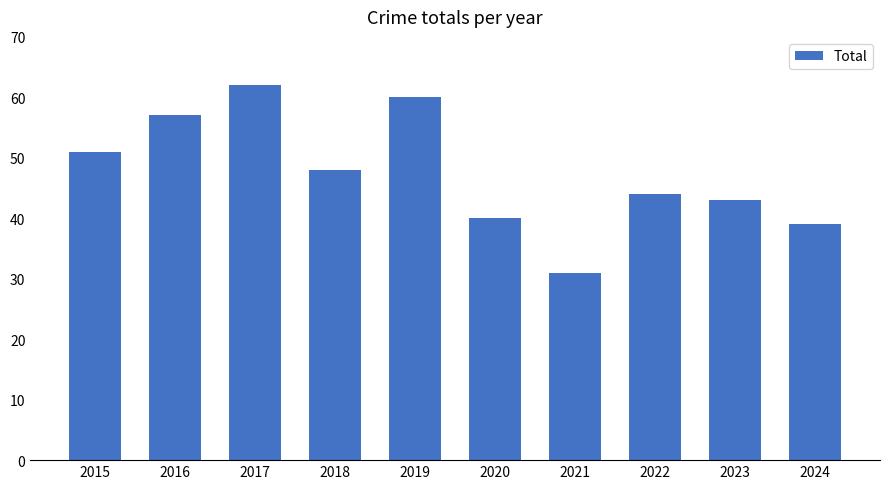

Where does the data first go above 48?

2015